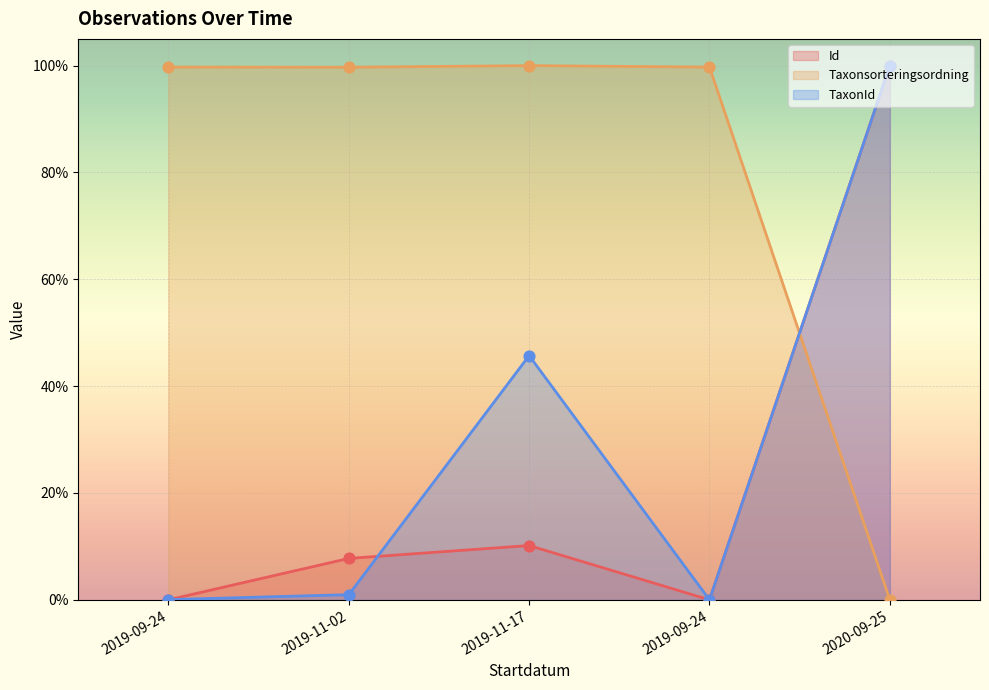

Which series has the largest total across all categories?

Taxonsorteringsordning